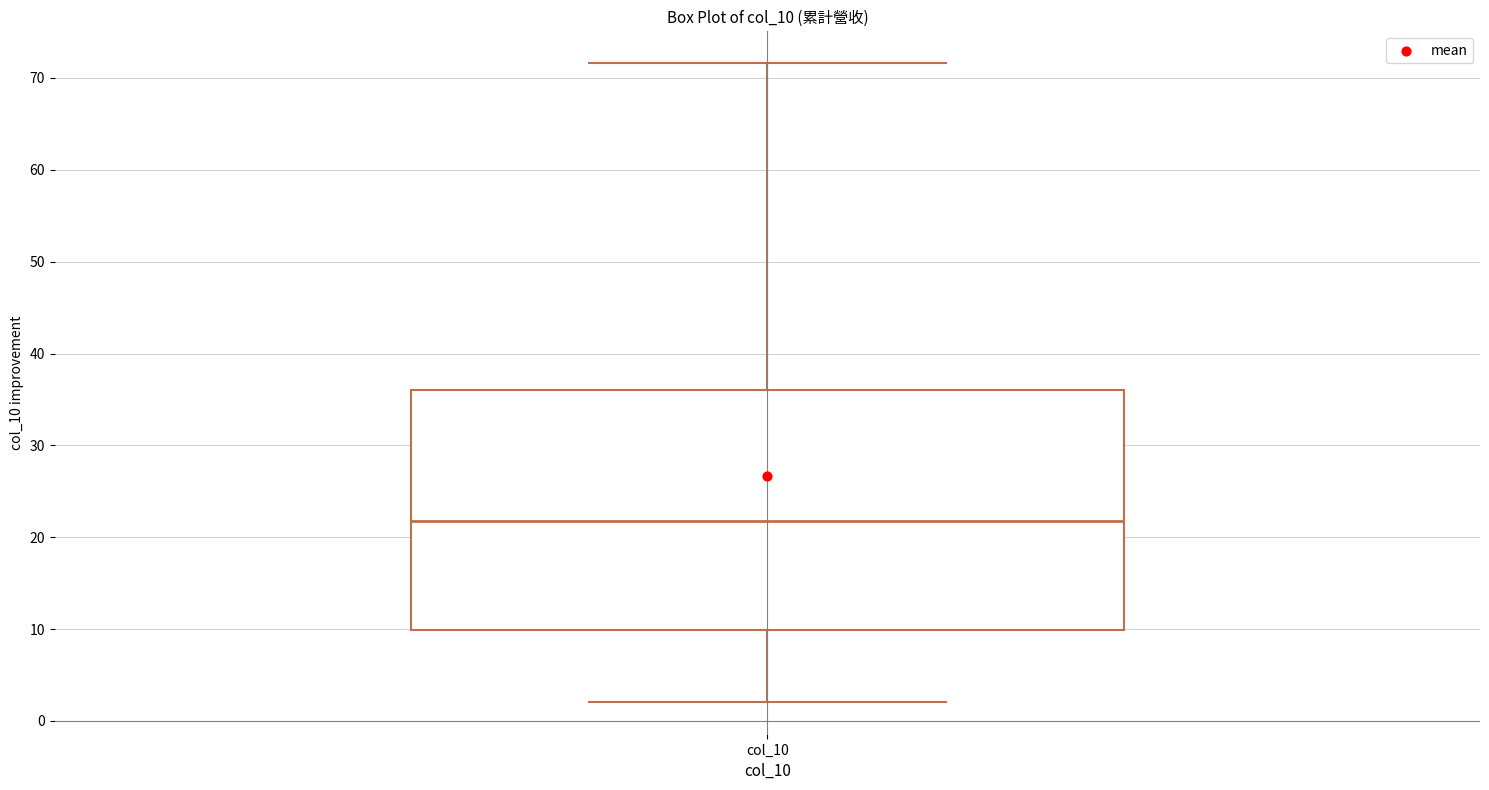

Where does the lower whisker of the box for col_10 end on the y-axis? The values are not printed on the chart, so give them approximately, as read against the axis.

2